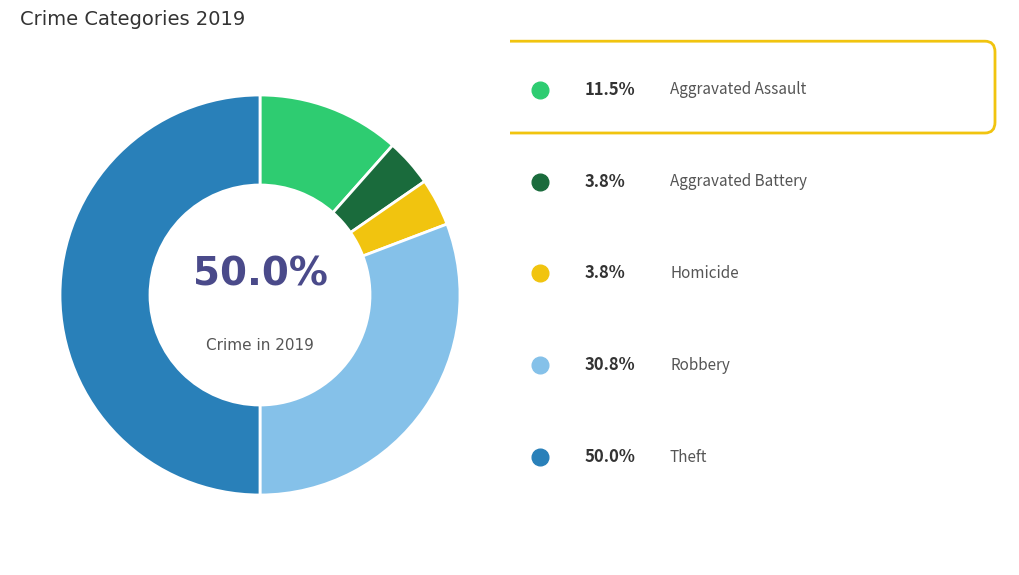

What is the total percentage of Theft and Robbery?

80.8%